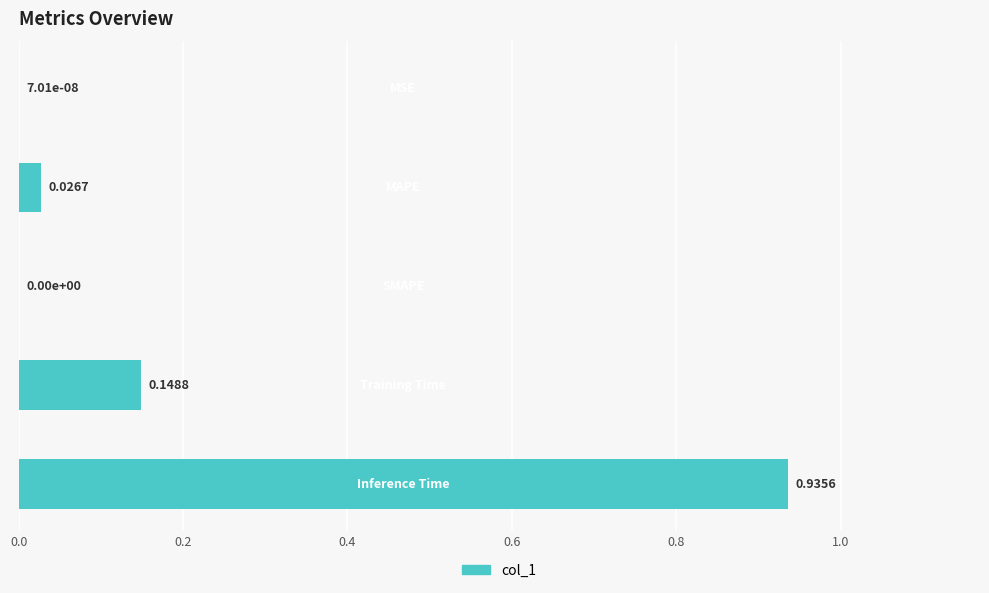

What is the average value?

0.2